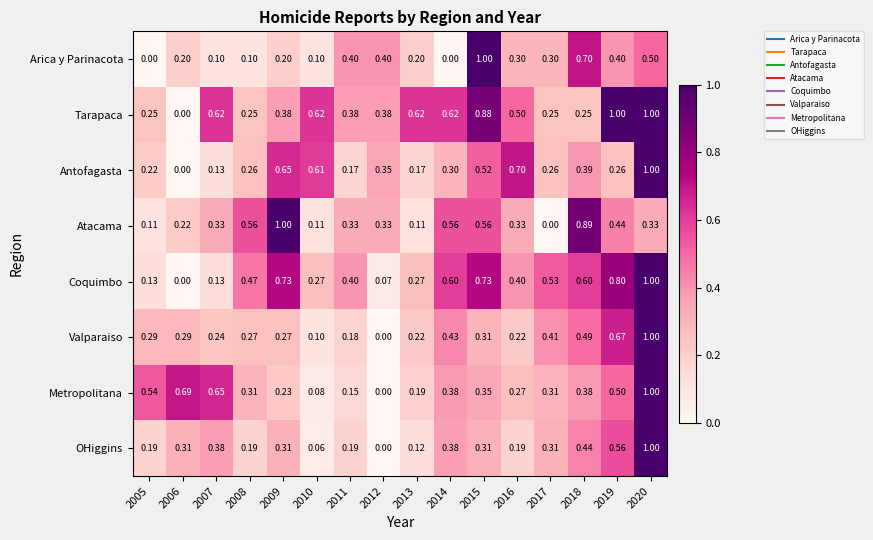

Which series has the largest total across all categories?

Tarapaca